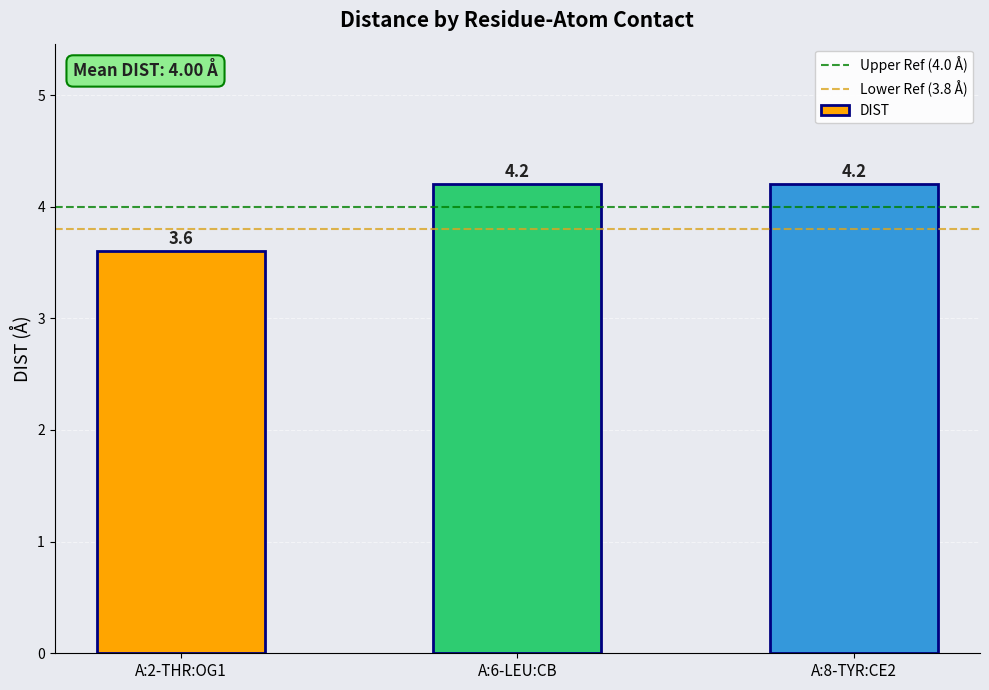

What is the greatest value displayed?

4.2